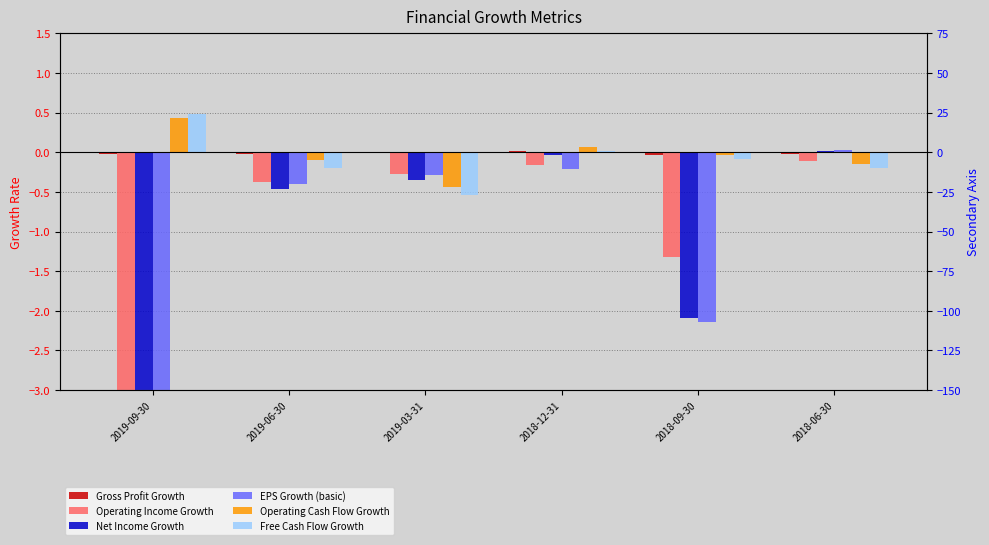

What are all the series names shown in the legend?

Gross Profit Growth, Operating Income Growth, Net Income Growth, EPS Growth (basic), Operating Cash Flow Growth, Free Cash Flow Growth